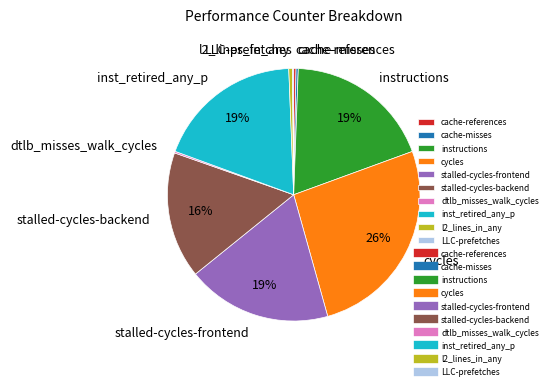

To the nearest percent, what portion does inst_retired_any_p represent?

19%